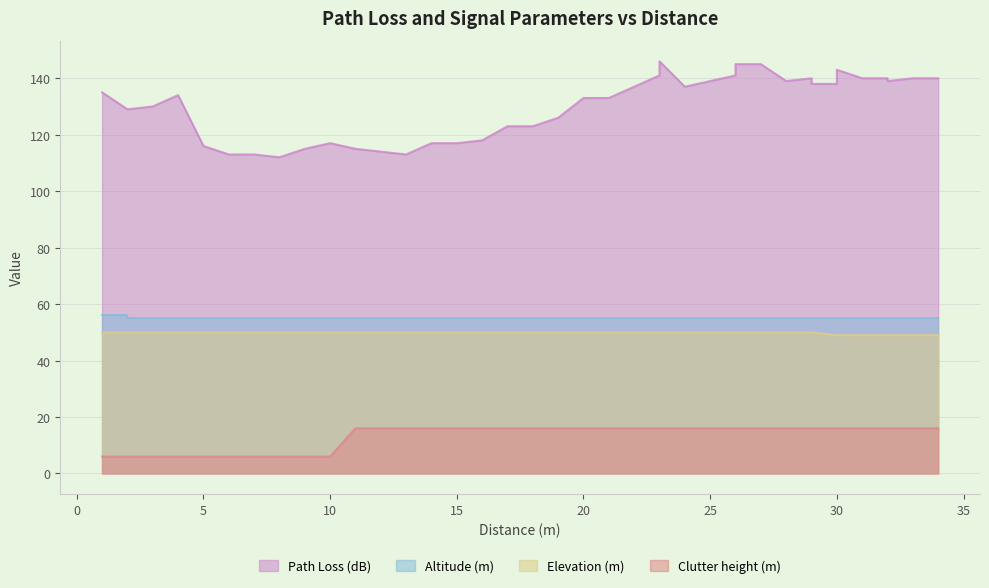

At which label is Path Loss (dB) closest to 129?

2